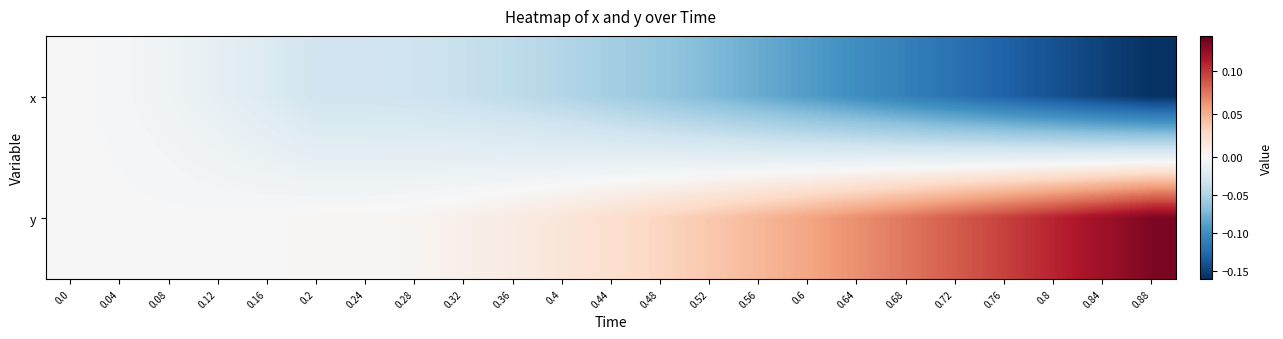

Rank the series at 0.56 from lowest to highest value.

x, y